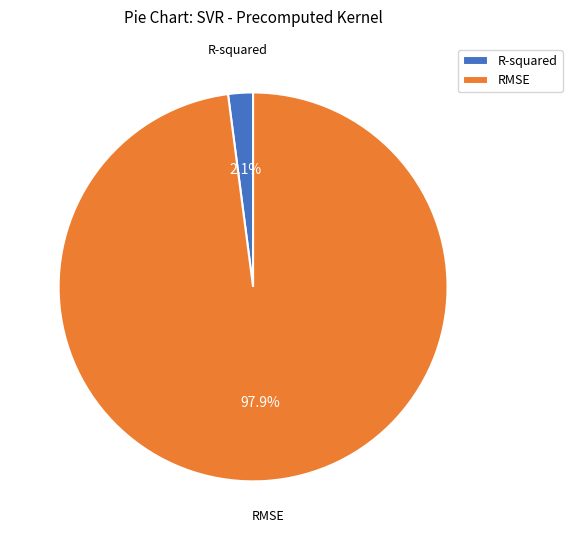

Count the number of slices in the pie.

2